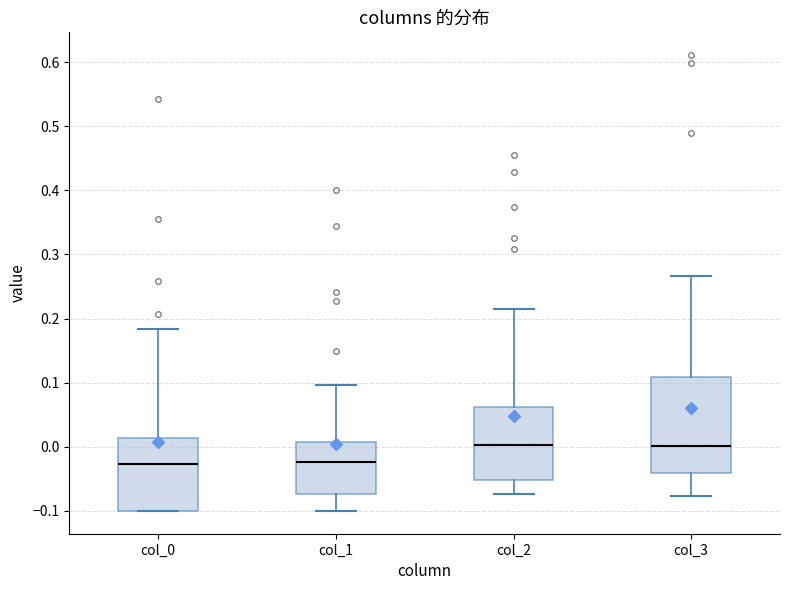

Reading left to right, transcribe this box plot: for each box, give where its median line is, the range the box spans, and where its two whiskers end, as read against the y-axis. The values are not printed on the chart, so give them approximately, as read against the axis.

col_0: median -0.03, box -0.10 to 0.01, whiskers -0.10 to 0.18
col_1: median -0.02, box -0.07 to 0.01, whiskers -0.10 to 0.10
col_2: median 0.00, box -0.05 to 0.06, whiskers -0.07 to 0.21
col_3: median 0.00, box -0.04 to 0.11, whiskers -0.08 to 0.27